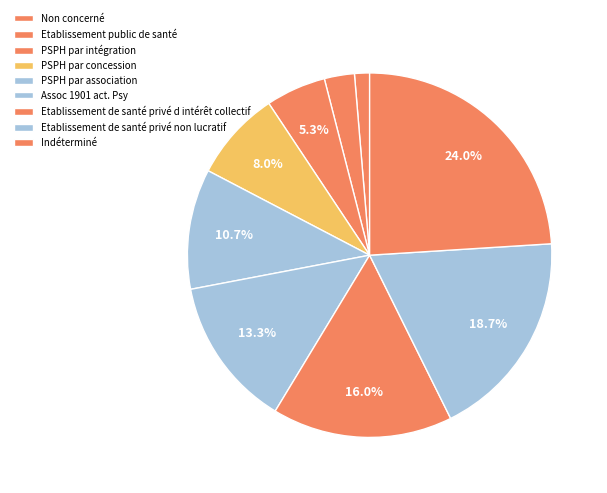

Which category has the biggest portion of the pie?

Indéterminé